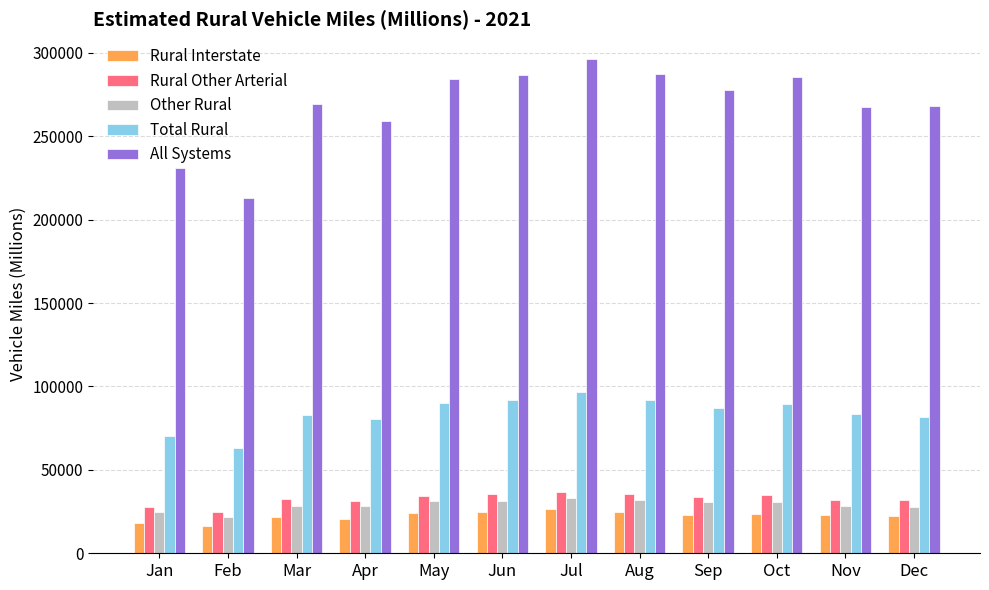

Which series has the widest spread of values?

All Systems